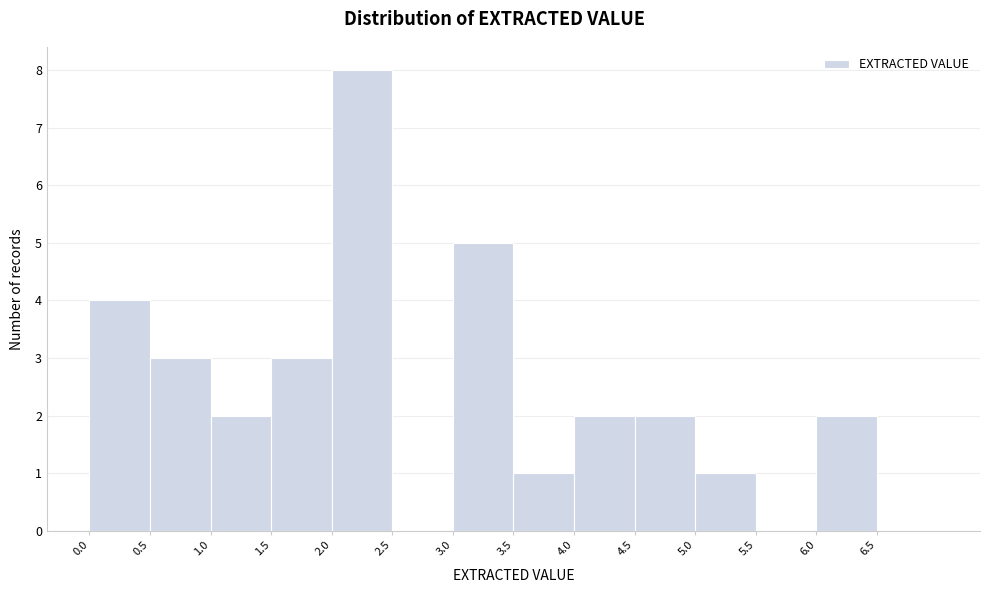

How tall is the bar that spans 0.0 to 0.5 on the x-axis? The values are not printed on the chart, so give them approximately, as read against the axis.

4